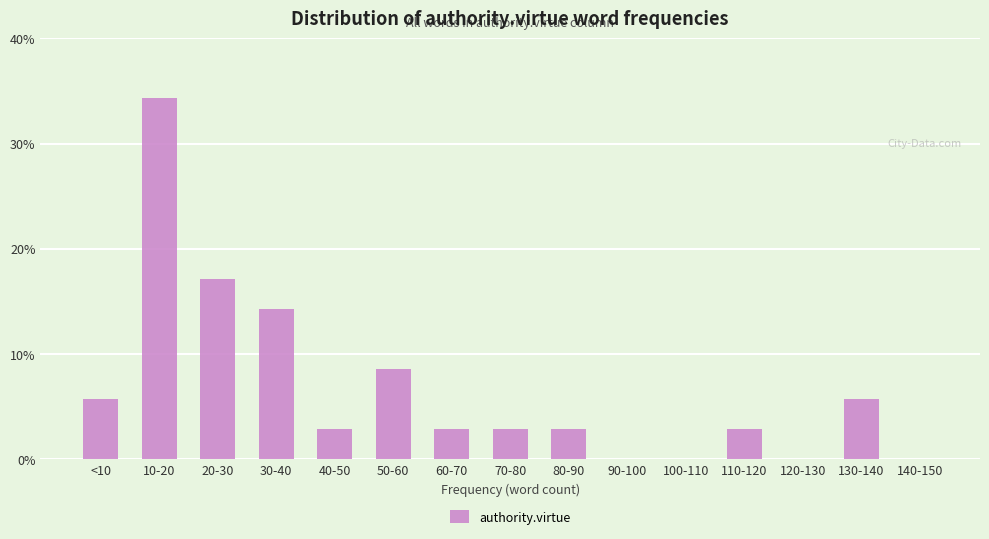

Reading left to right, extract all data points from this chart.

<10=5.7	10-20=34.3	20-30=17.1	30-40=14.3	40-50=2.9	50-60=8.6	60-70=2.9	70-80=2.9	80-90=2.9	90-100=0.0	100-110=0.0	110-120=2.9	120-130=0.0	130-140=5.7	140-150=0.0